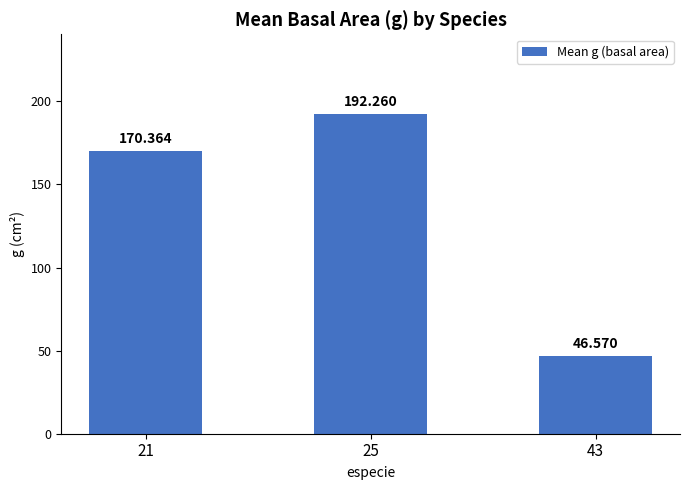

Are the bars horizontal?

No